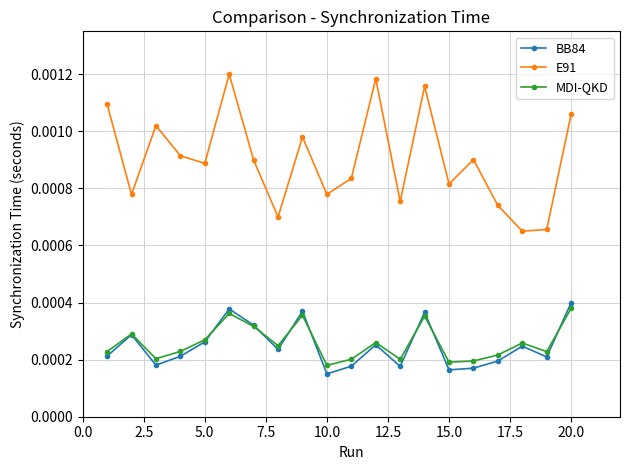

True or false: BB84 and E91 cross at least once.

False